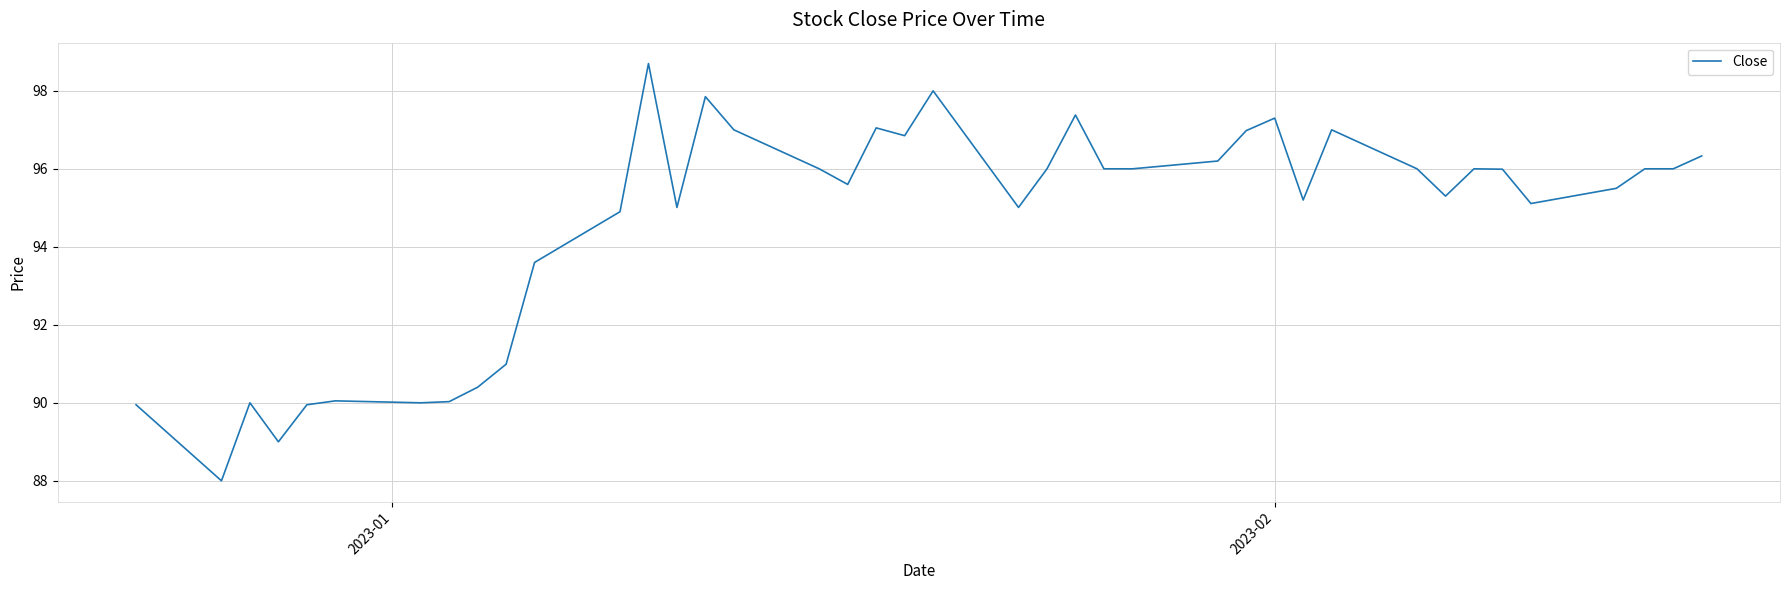

What is the smallest value displayed?

88.0